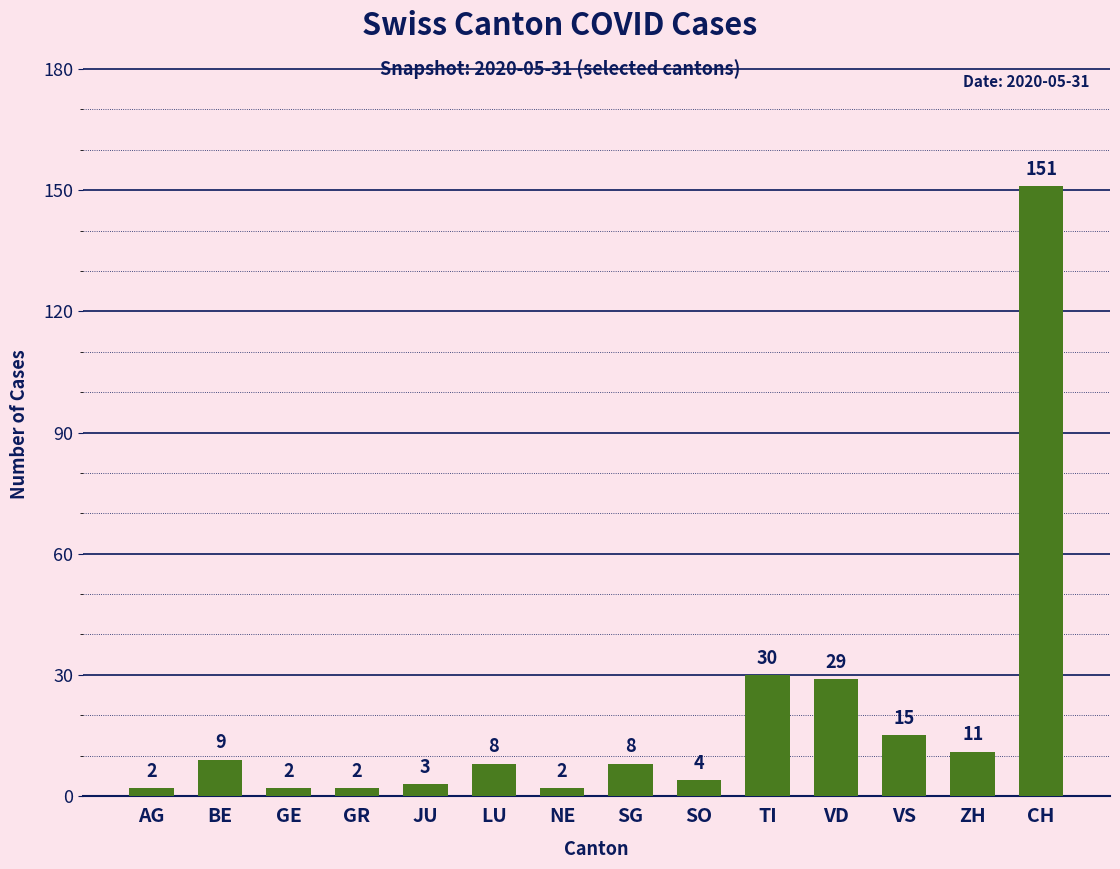

Read the value at AG.

2